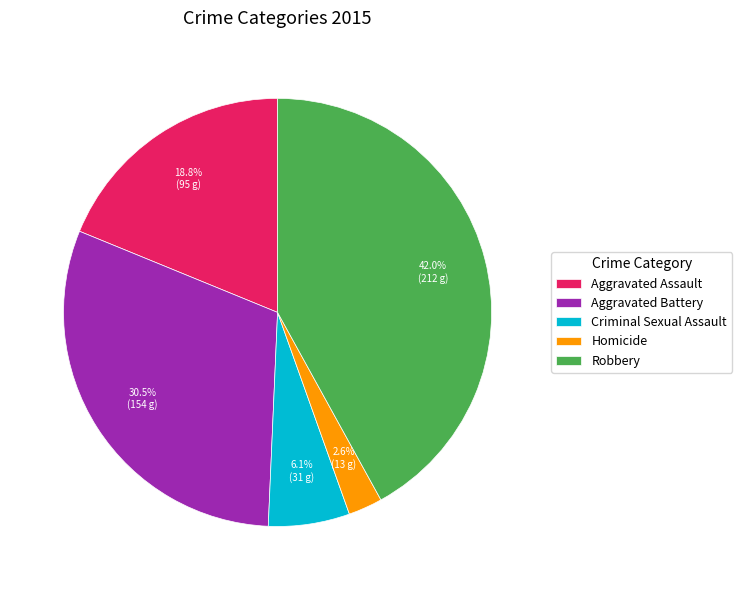

How many slices are in this pie chart?

5